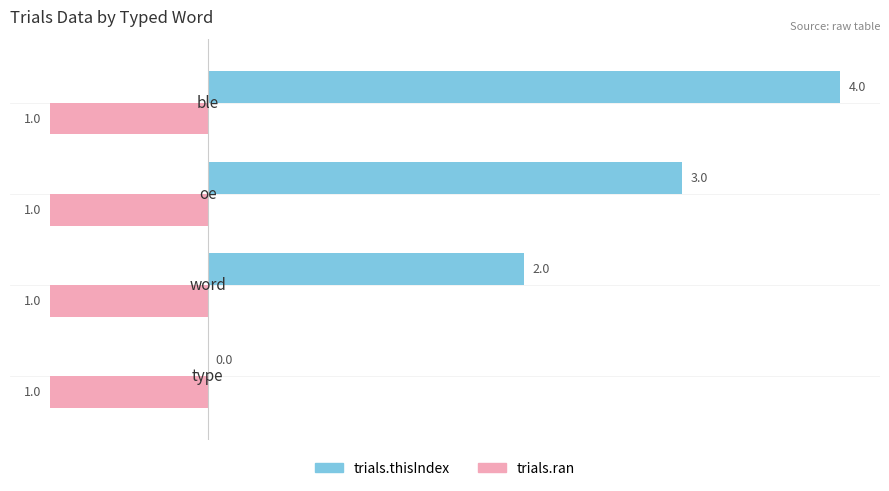

Which series has the largest total across all categories?

trials.thisIndex